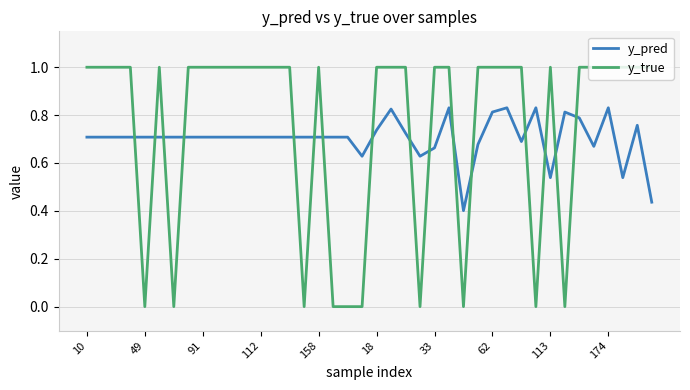

Rank the series by their maximum value, from highest to lowest.

y_true, y_pred